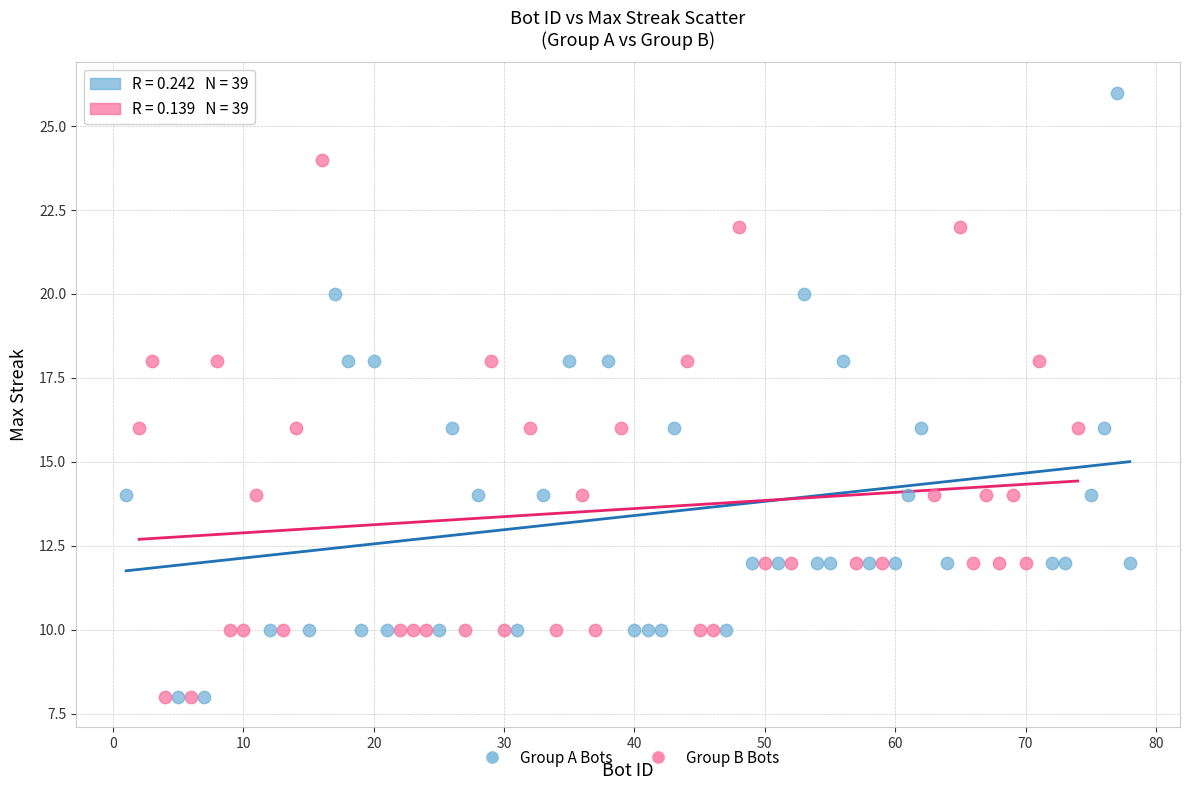

Which series reaches the maximum Y coordinate?

Group A Bots